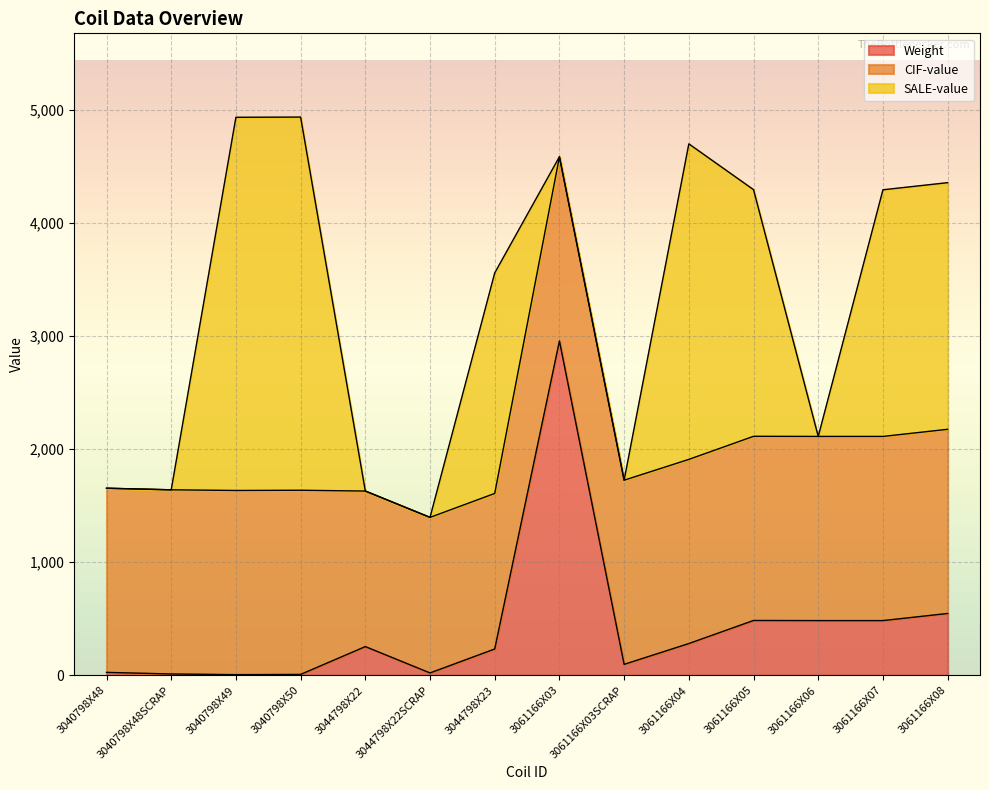

What are all the series names shown in the legend?

Weight, CIF-value, SALE-value